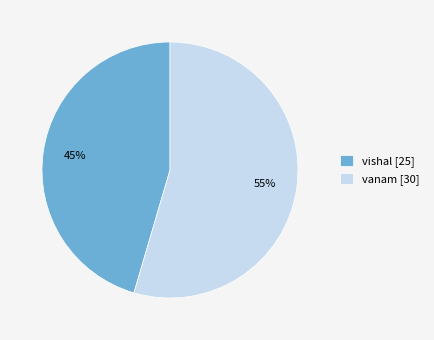

Rank the categories by value from lowest to highest.

vishal, vanam